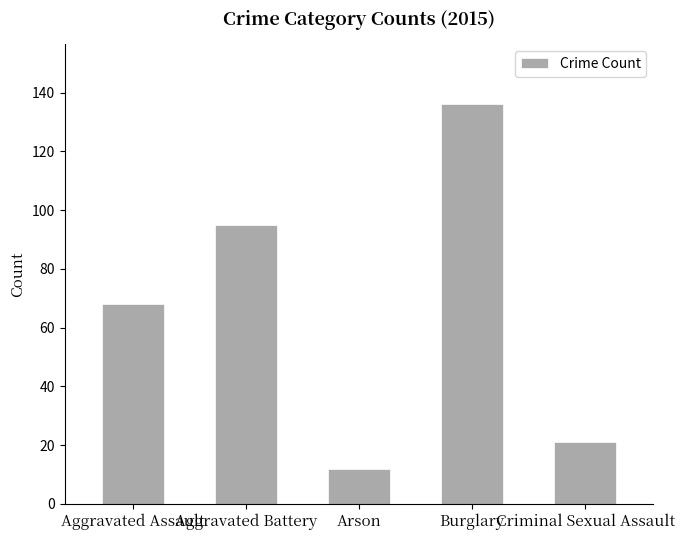

True or false: the data shows 6 at Criminal Sexual Assault.

False